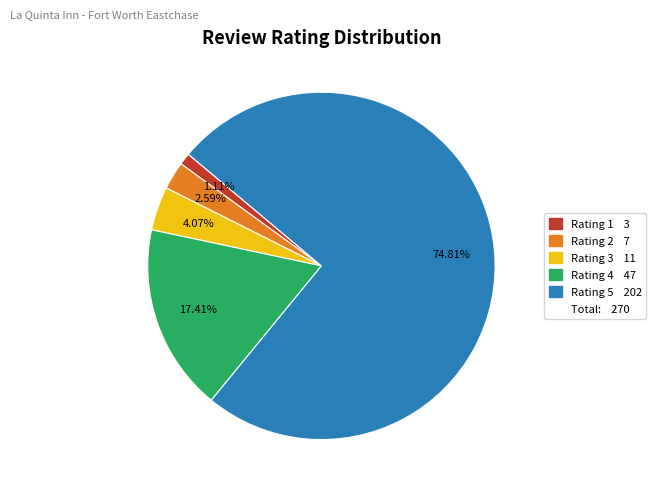

Does any single category account for the majority?

Yes